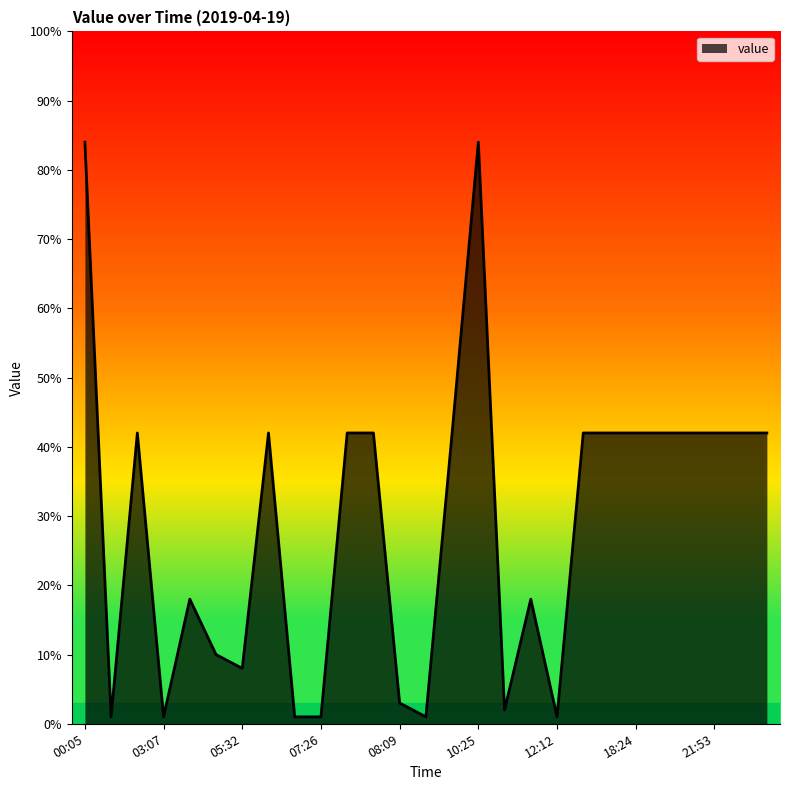

Does the chart have visible grid lines?

No